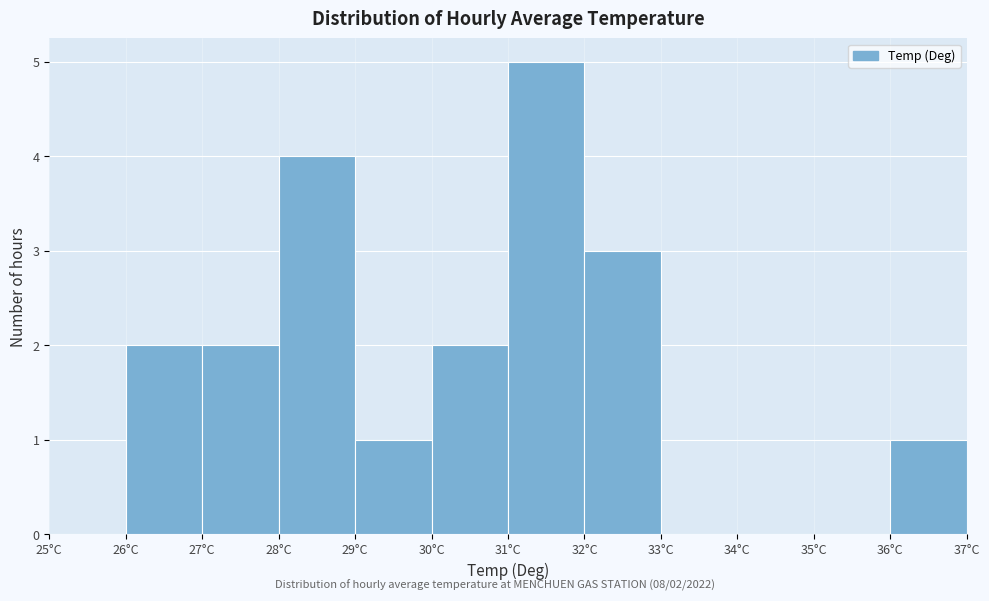

Which range on the x-axis has the tallest bar?

31 to 32